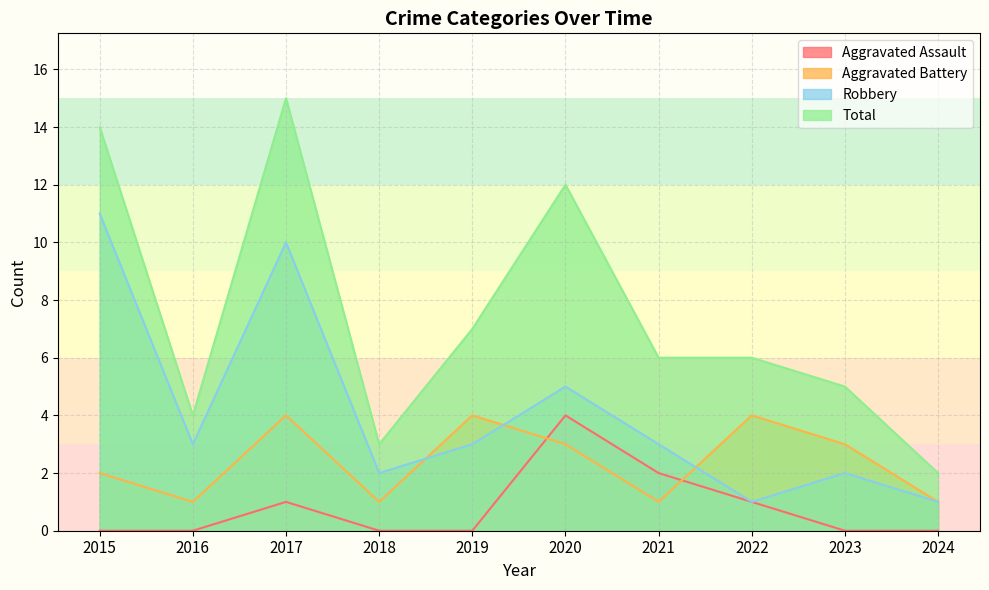

What are all the series names shown in the legend?

Aggravated Assault, Aggravated Battery, Robbery, Total